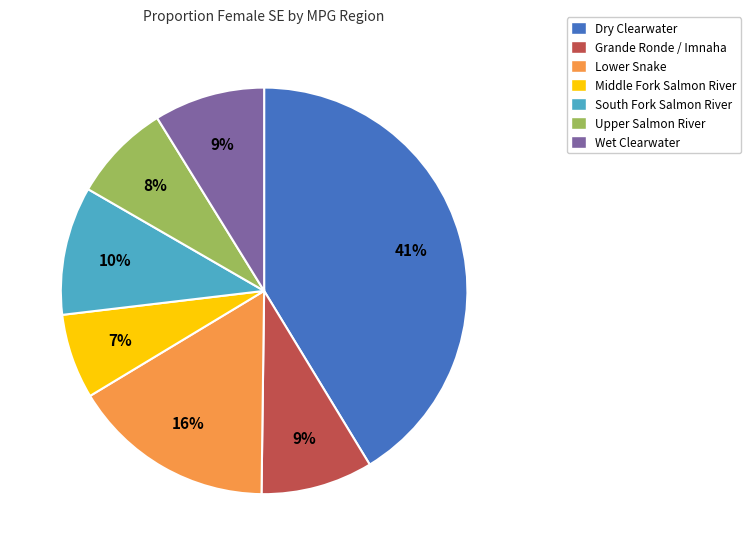

Do Dry Clearwater and Lower Snake together represent more than half of the pie?

Yes